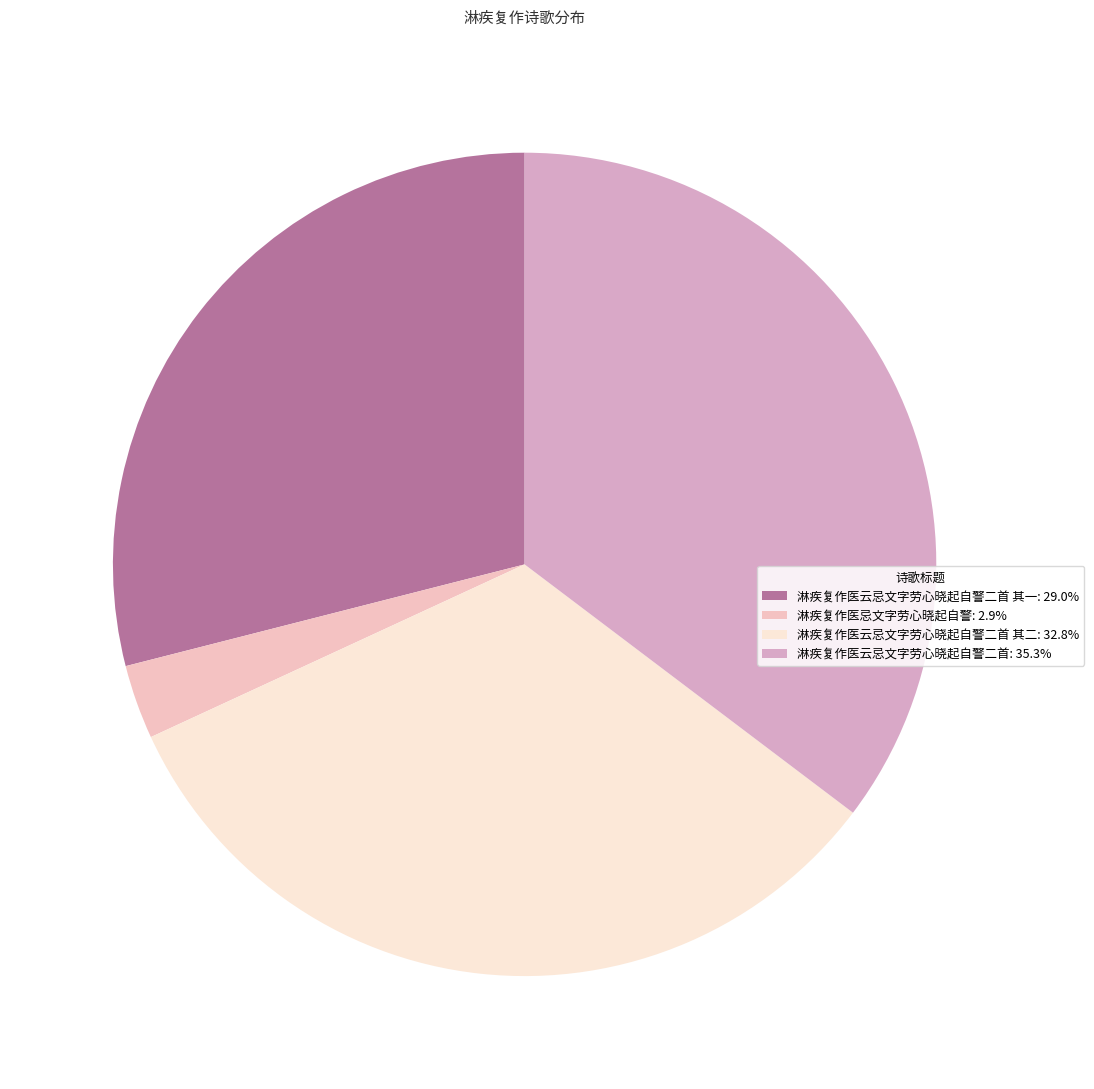

To the nearest percent, what is the average slice percentage?

25%